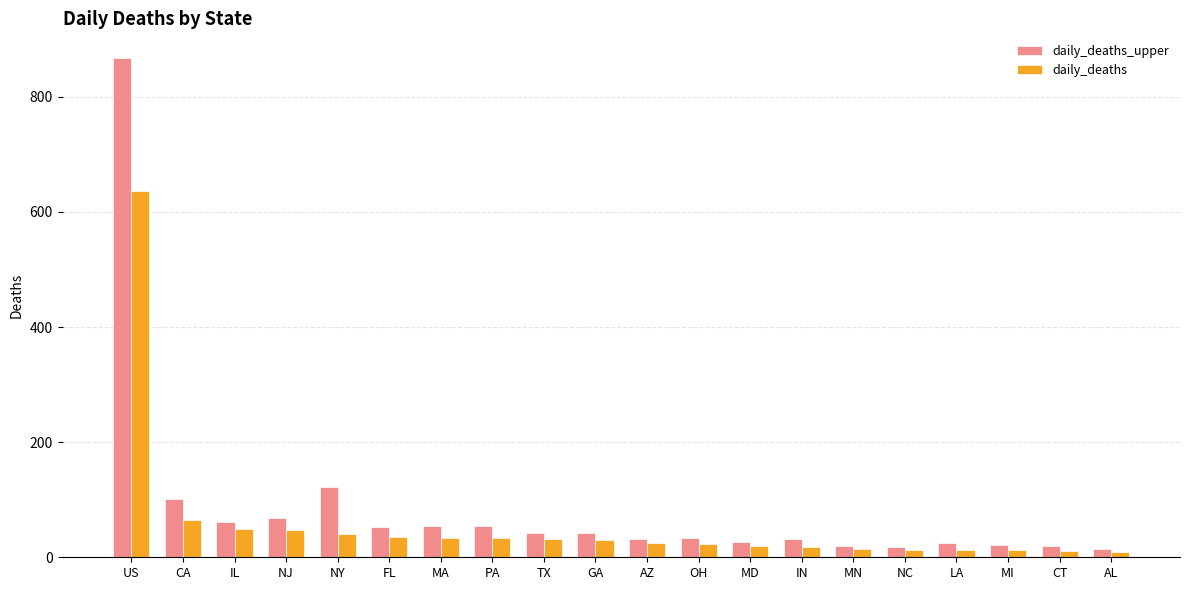

What value does the daily_deaths series have at US?

637